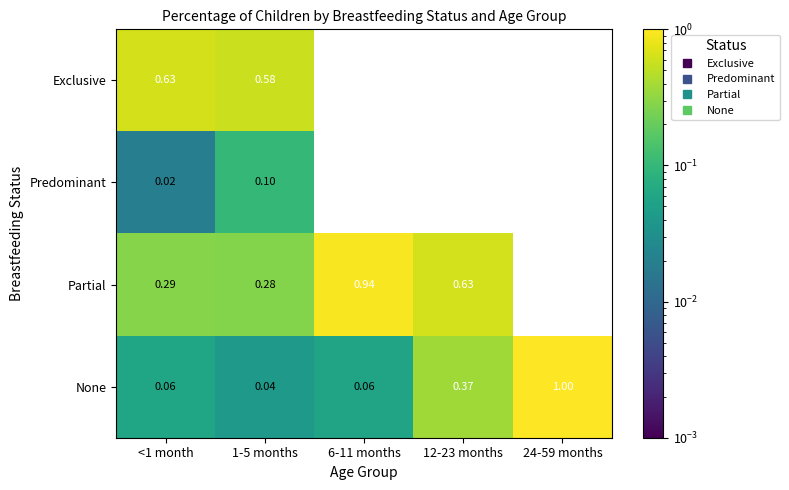

Rank the categories by None value from highest to lowest.

24-59 months, 12-23 months, <1 month, 6-11 months, 1-5 months